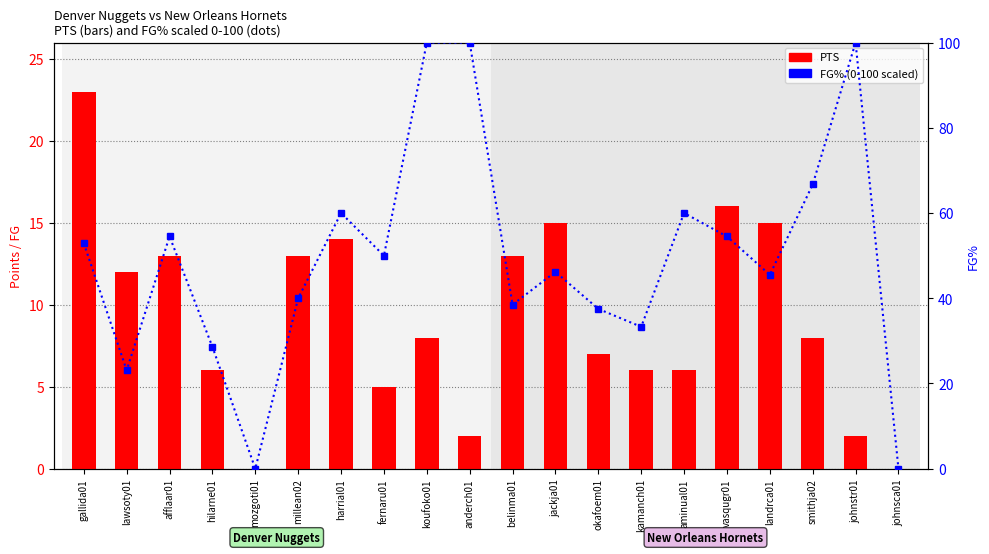

What is the difference between the highest and lowest values at millean02?

27.0